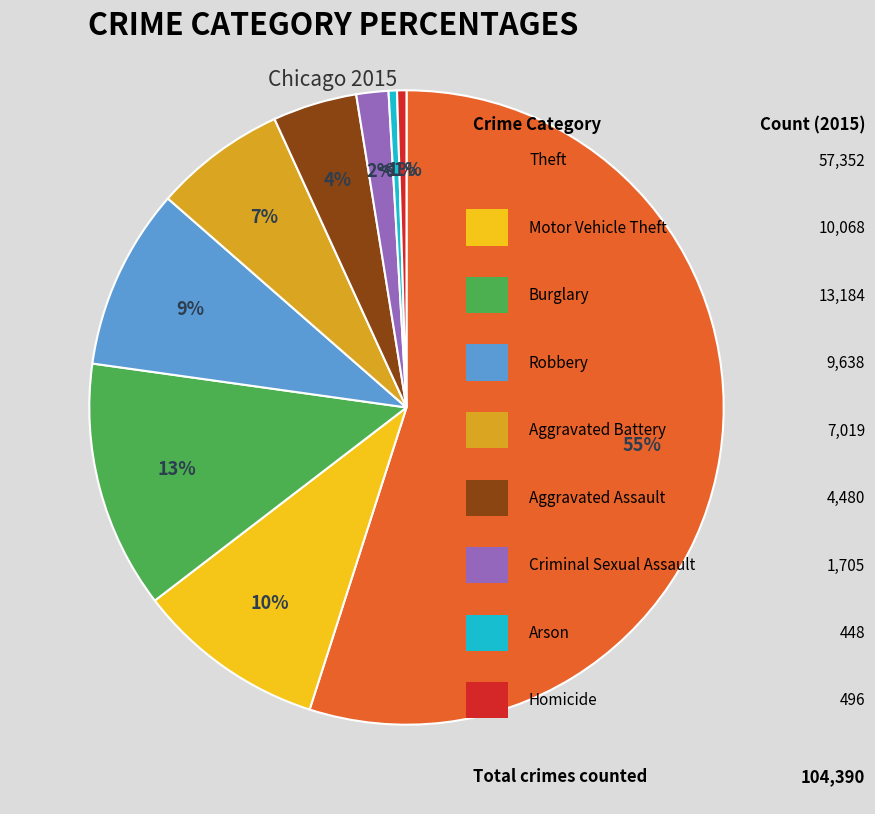

Is there any slice that represents more than half of the pie?

Yes